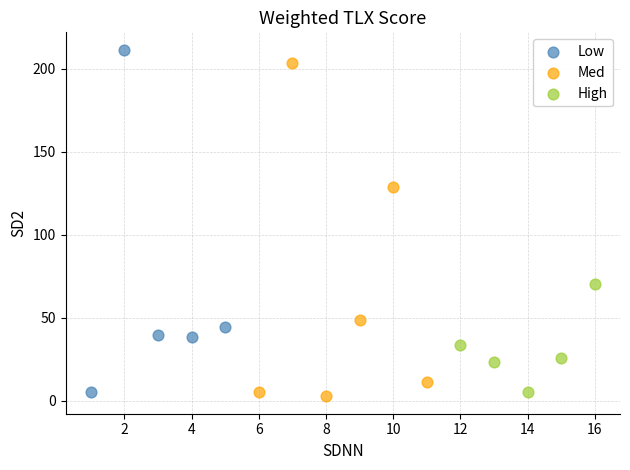

Which series contains the lowest Y value?

Med